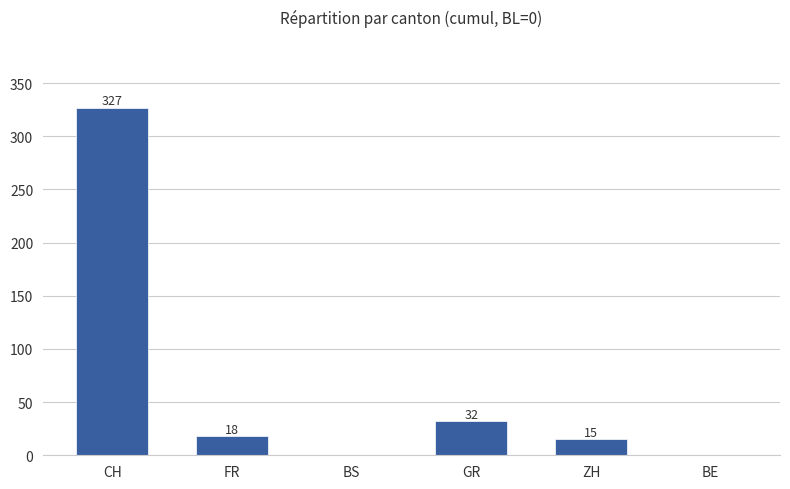

What is the maximum value shown in the chart?

327